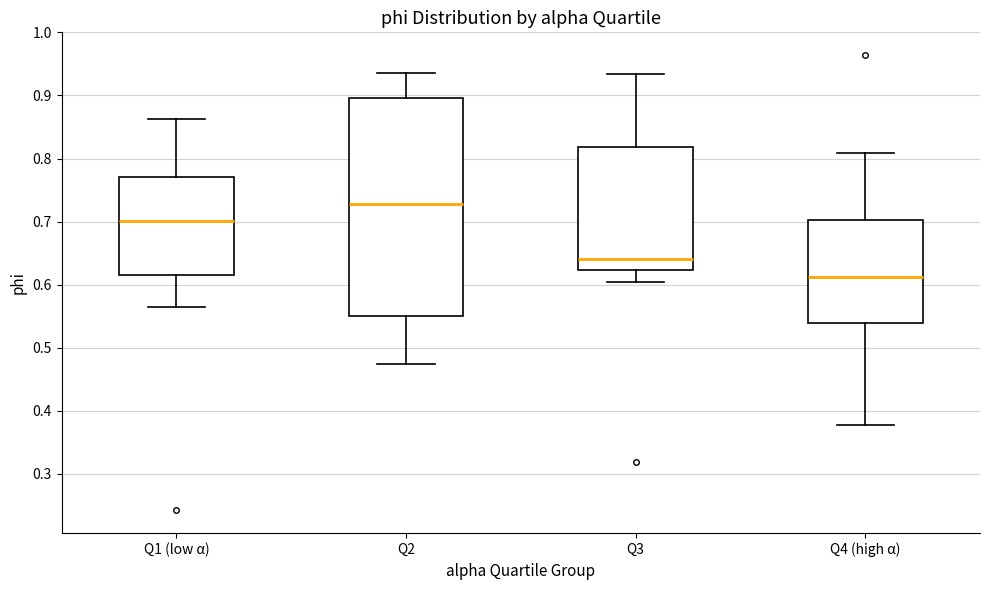

Reading left to right, read every box against the y-axis: the position of its median line, the range the box covers, and the ends of its whiskers. The values are not printed on the chart, so give them approximately, as read against the axis.

Q1 (low α): median 0.70, box 0.62 to 0.77, whiskers 0.57 to 0.86
Q2: median 0.73, box 0.55 to 0.90, whiskers 0.47 to 0.93
Q3: median 0.64, box 0.62 to 0.82, whiskers 0.60 to 0.93
Q4 (high α): median 0.61, box 0.54 to 0.70, whiskers 0.38 to 0.81